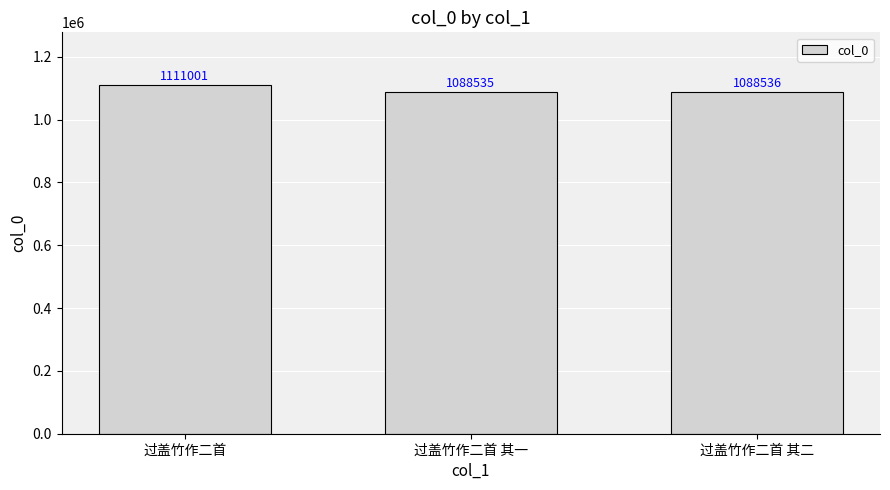

How many distinct data groups are displayed?

1